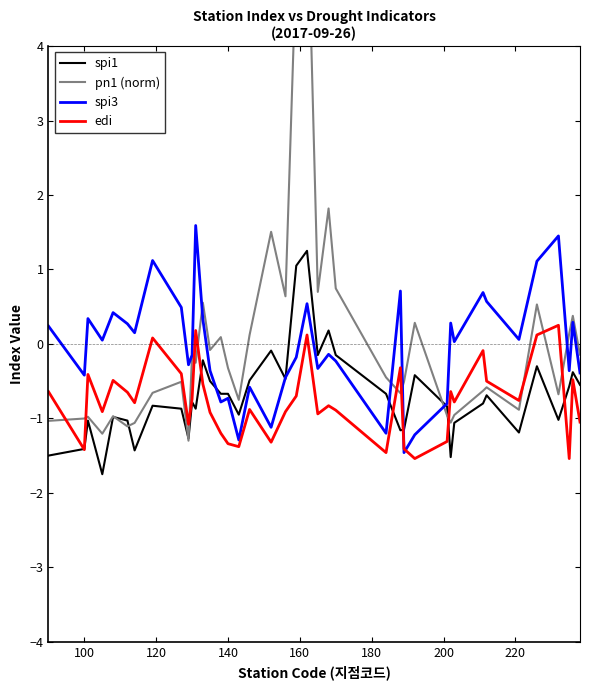

What is the maximum value for spi3?

1.6